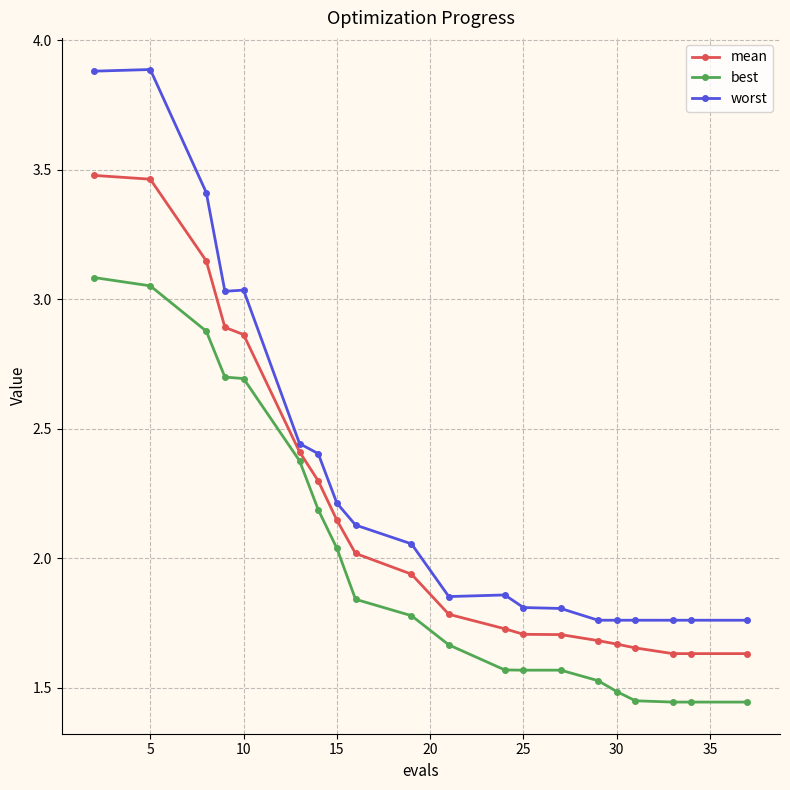

Which series has the widest spread of values?

worst